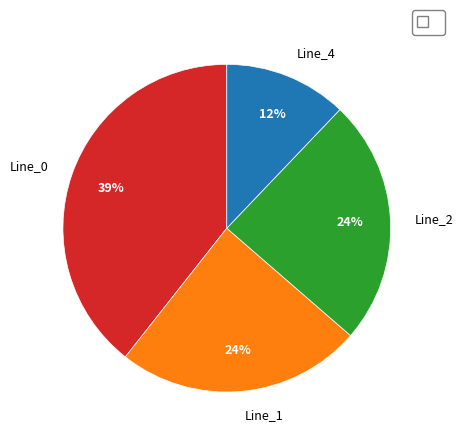

Which slice is the largest?

Line_0